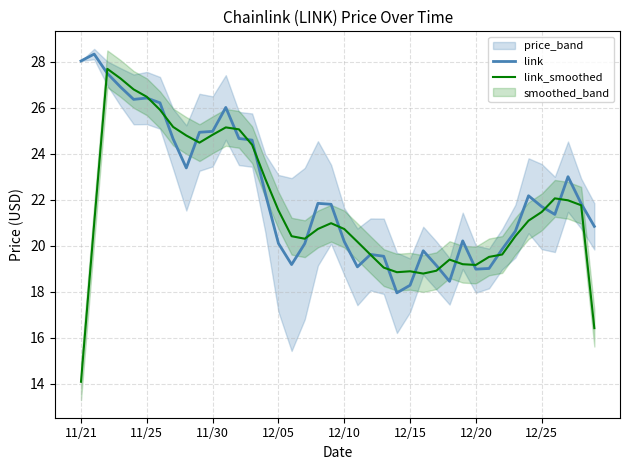

Between 13 and 31, which series saw the biggest shift?

link